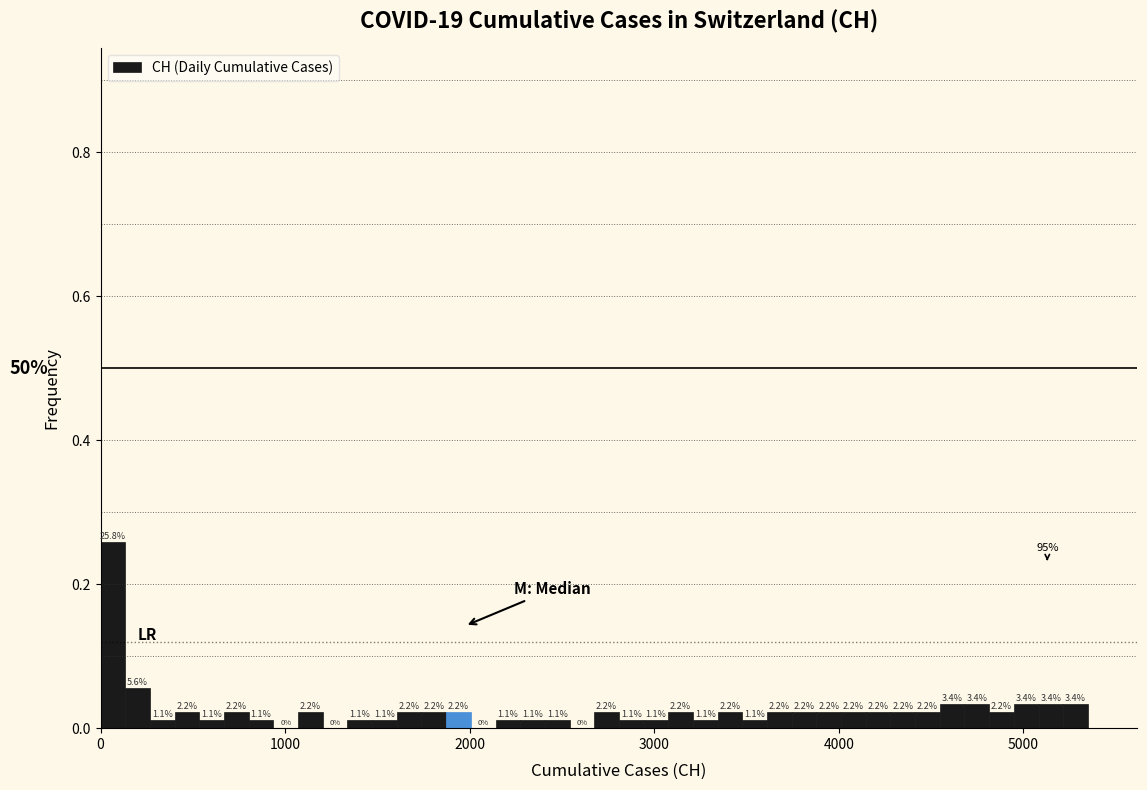

Around what value on the x-axis is the tallest bar? Give the approximate position of its centre, as read against the axis.

100